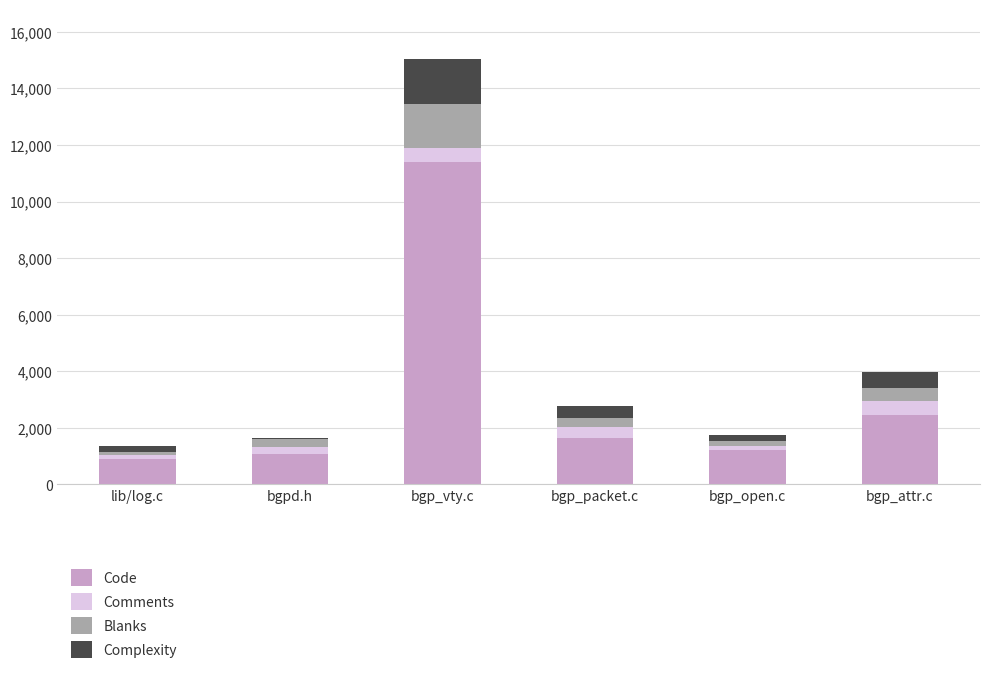

The value of Code at bgp_open.c is 1211. True or false?

True